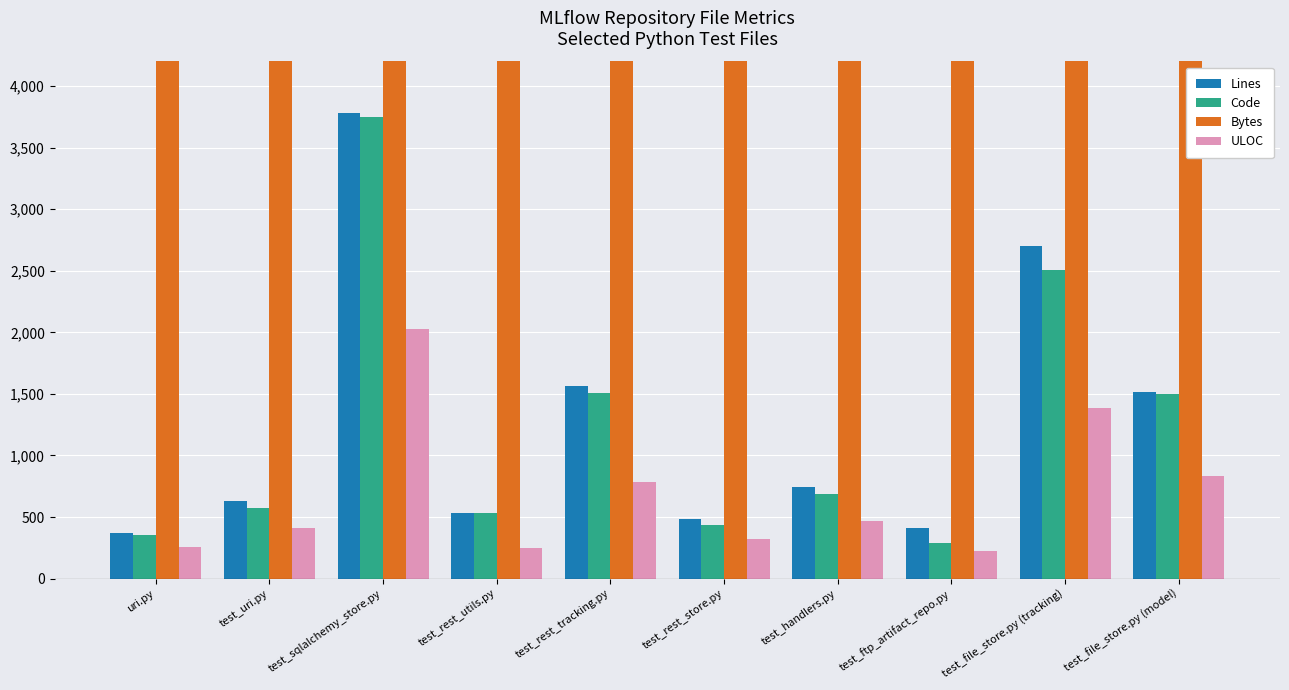

At which category is the sum across all series the highest?

test_sqlalchemy_store.py